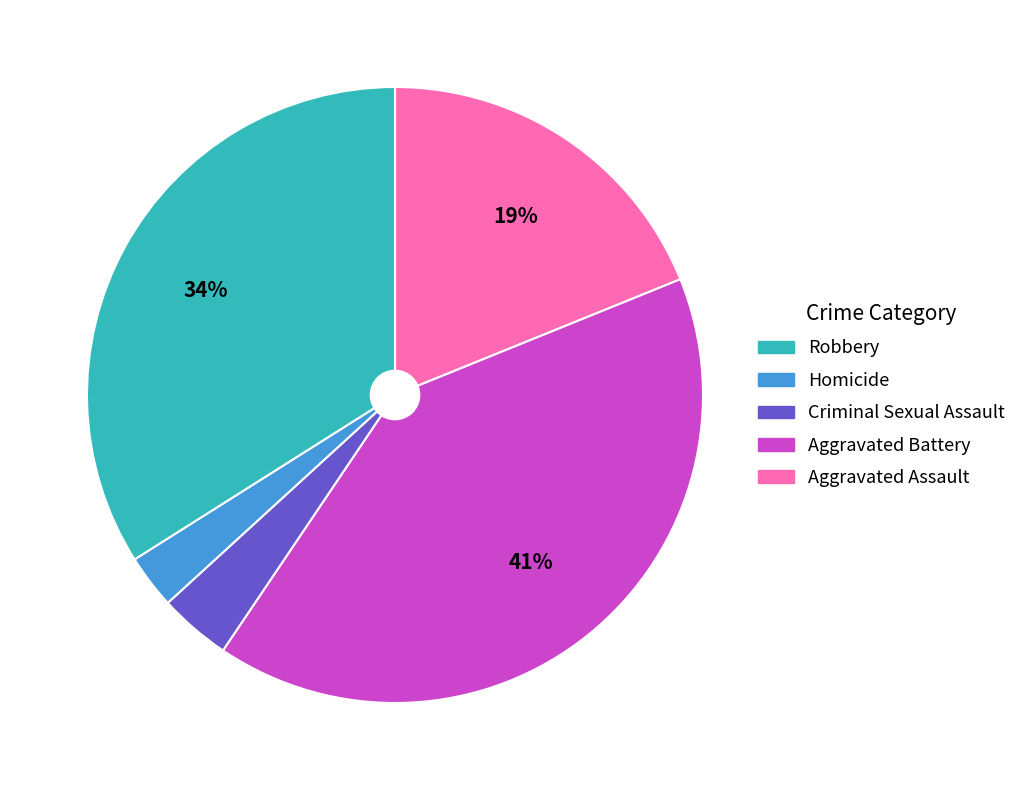

To the nearest percent, what is the average slice percentage?

20%